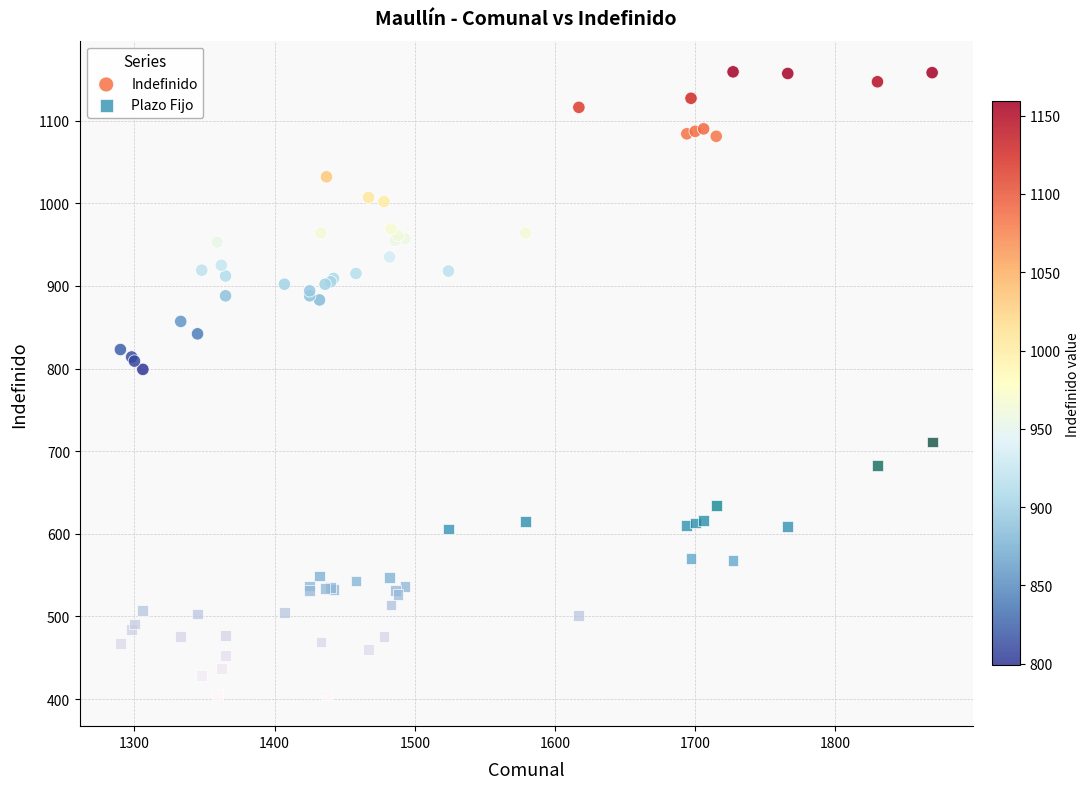

Which series contains the lowest Y value?

Plazo Fijo